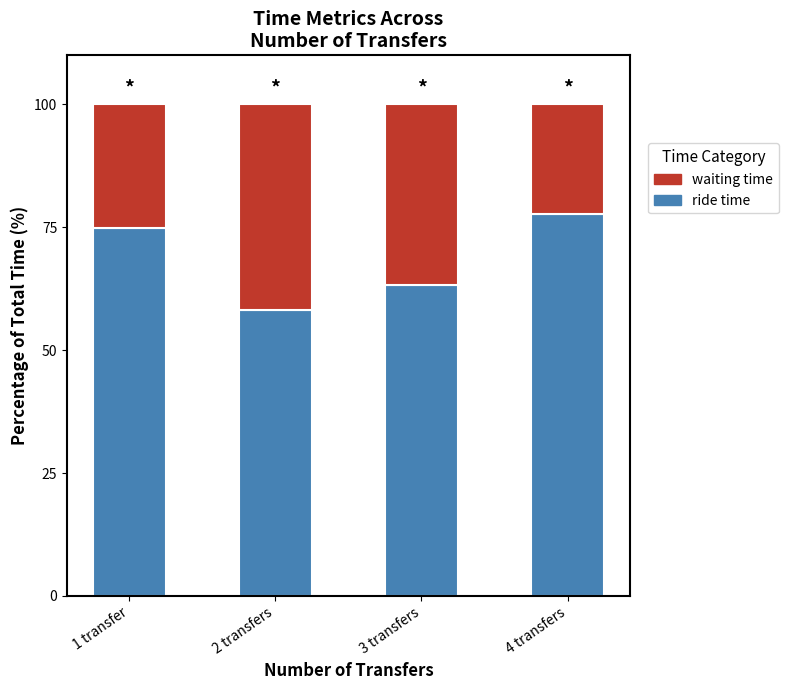

What is the maximum value for ride time?

77.7